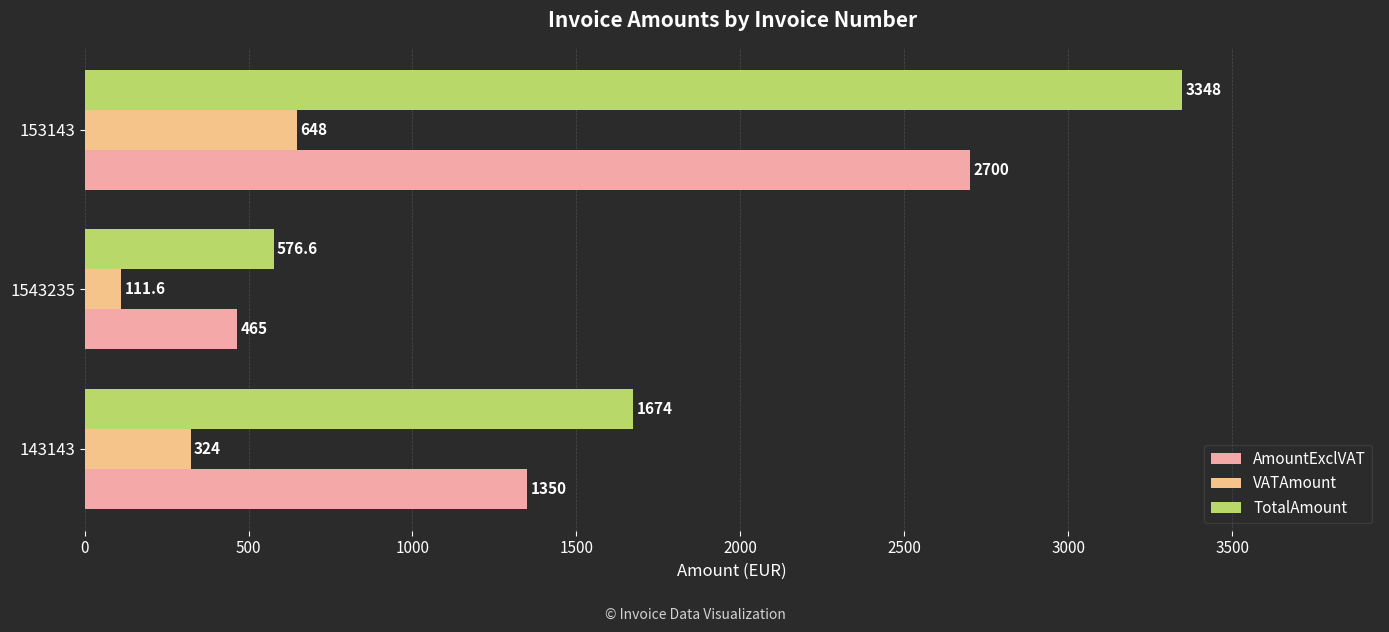

Which label corresponds to the smallest value in the chart?

1543235